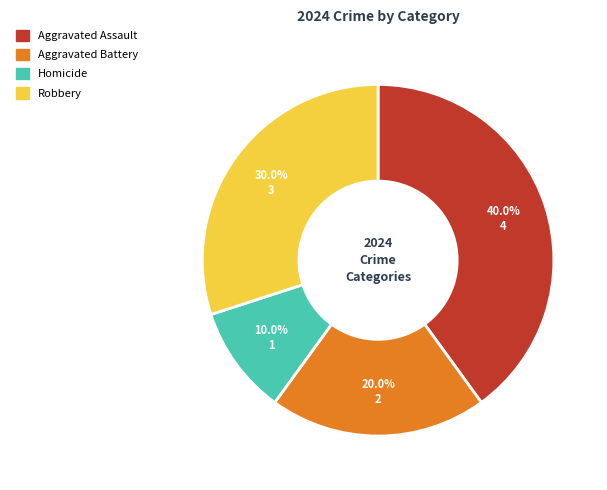

Which category has the biggest portion of the pie?

Aggravated Assault